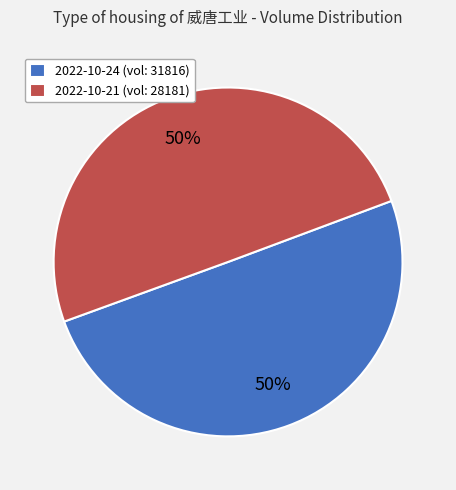

True or false: 2022-10-21 (vol: 28181) accounts for 38% of the total.

False